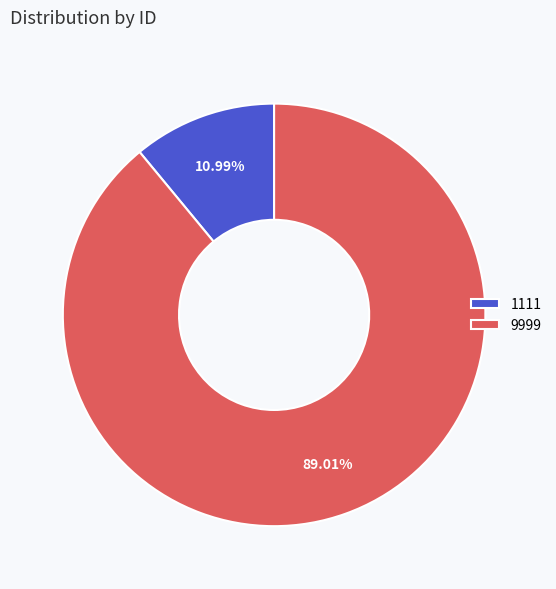

Which slice is the largest?

9999